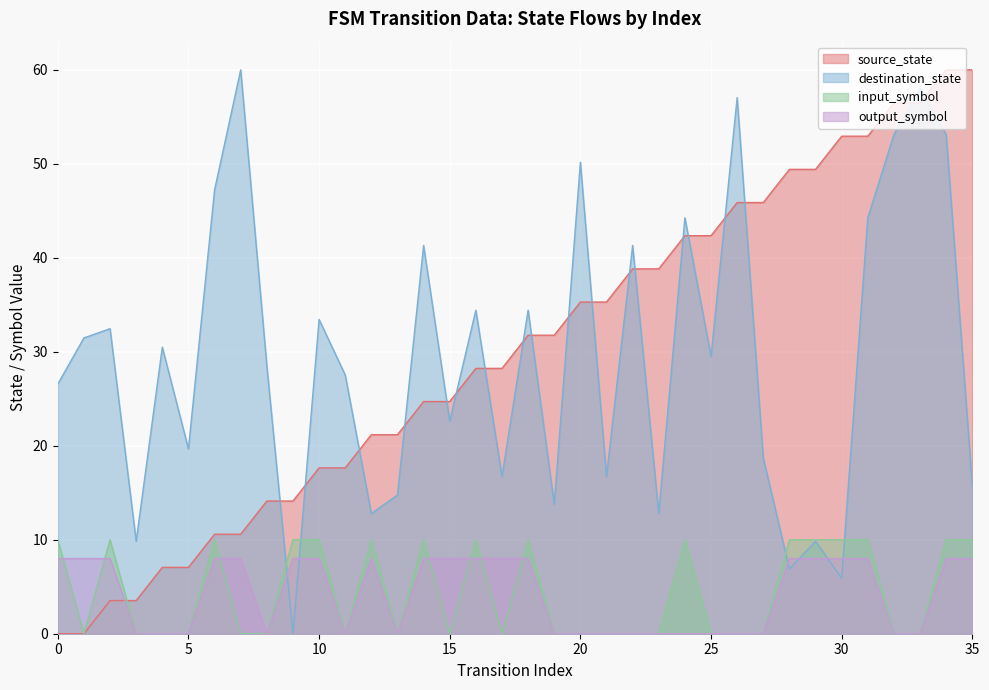

Rank the series by their maximum value, from highest to lowest.

source_state, destination_state, input_symbol_numeric, output_symbol